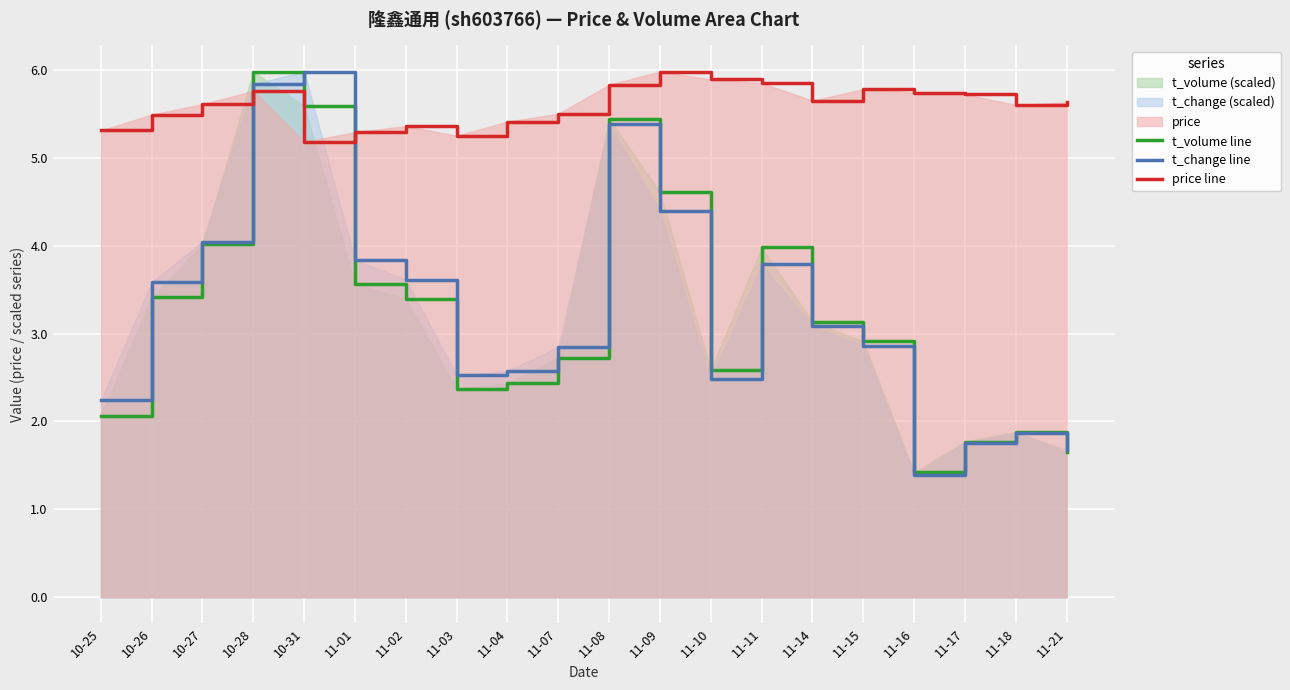

What is the lowest value of the t_change line series?

1.4